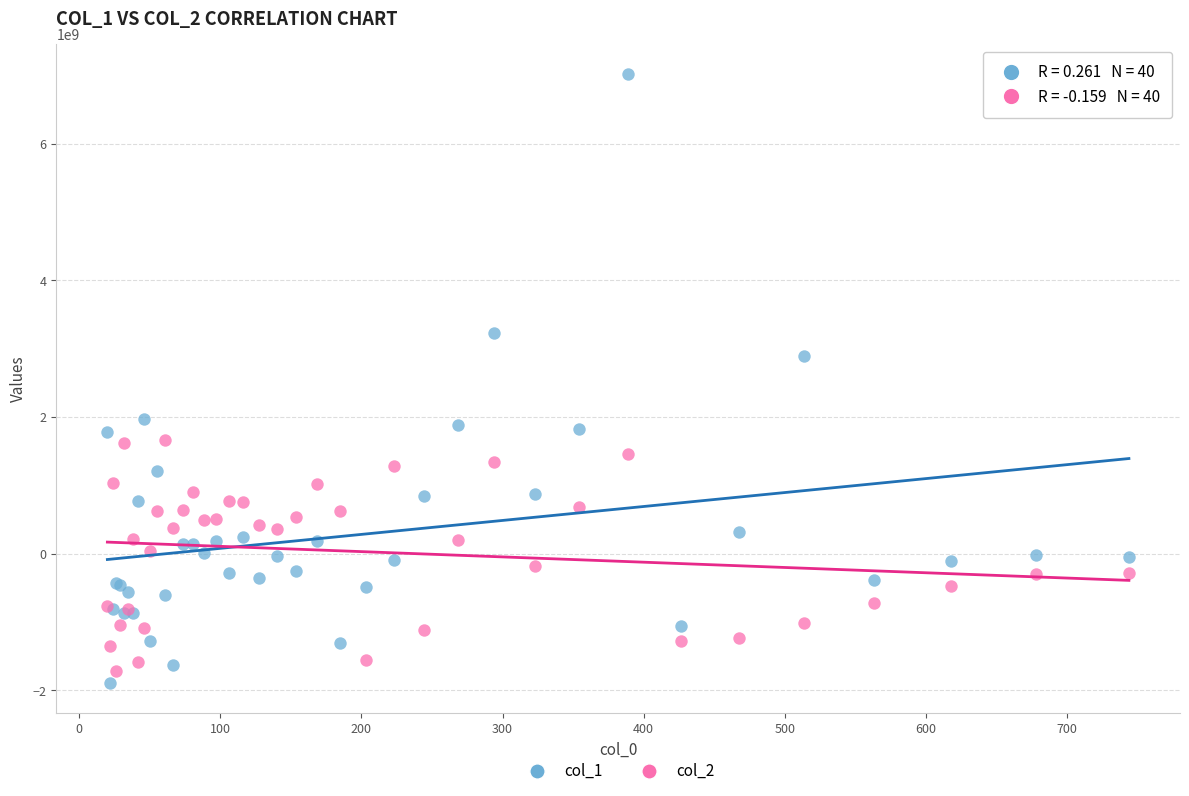

Which series has the widest spread of Y values?

col_1